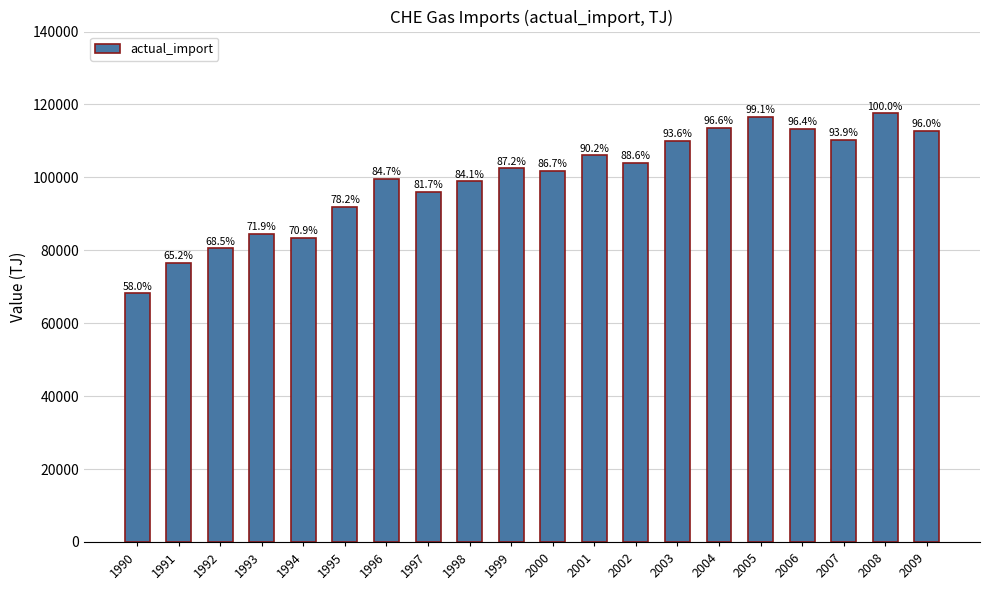

Rank the categories by value from highest to lowest.

2008, 2005, 2004, 2006, 2009, 2007, 2003, 2001, 2002, 1999, 2000, 1996, 1998, 1997, 1995, 1993, 1994, 1992, 1991, 1990